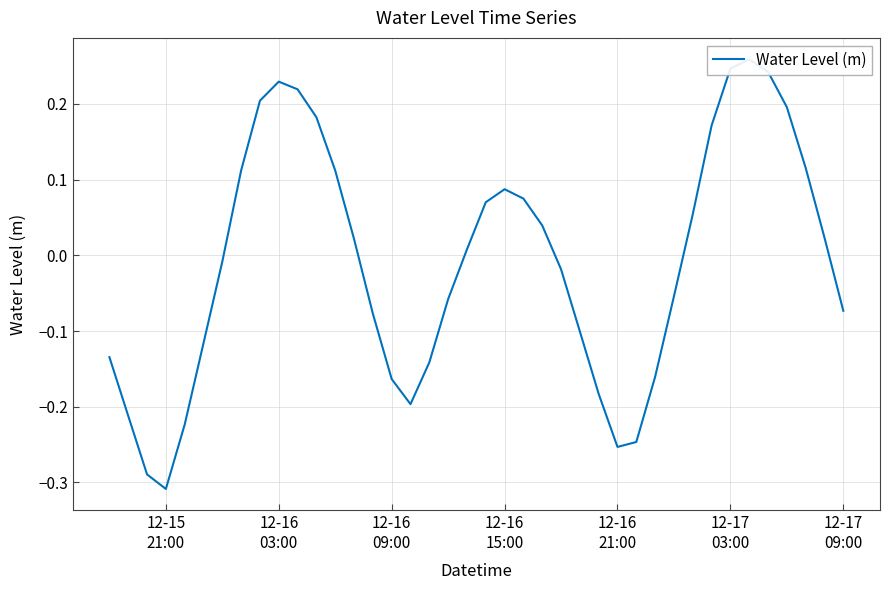

What is the difference between the second highest and second lowest values?

0.5